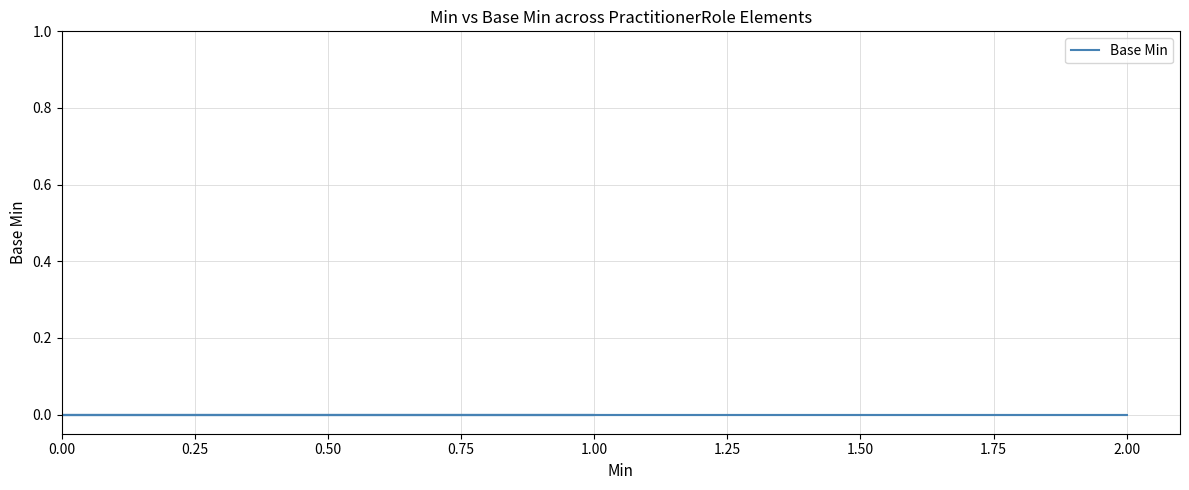

Is it true that the value at PractitionerRole.meta.source is 0?

False